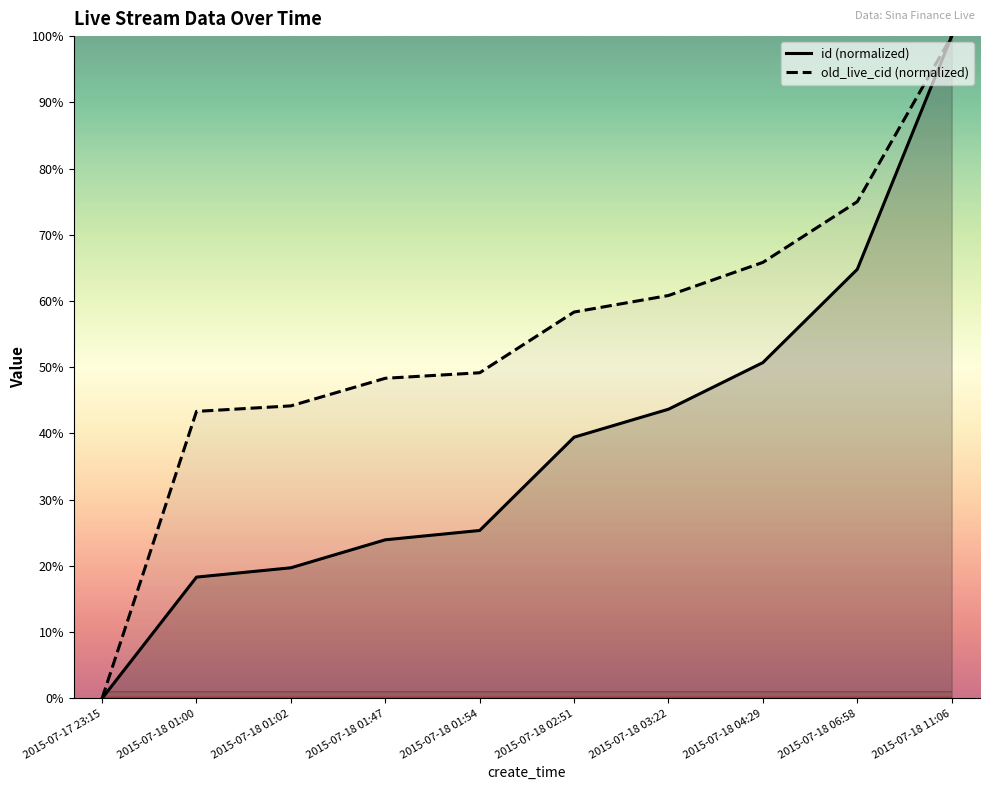

Count the number of data series in this chart.

2